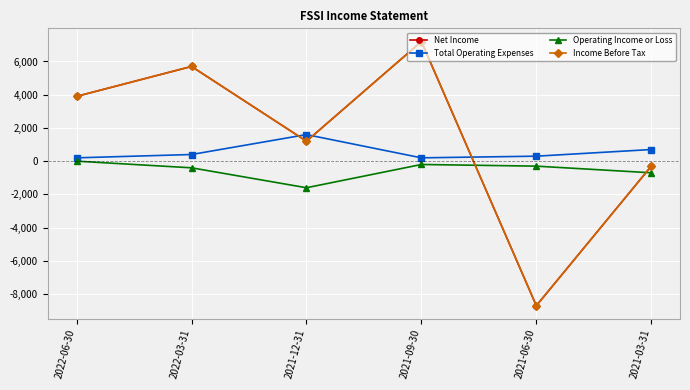

At 2022-03-31, list the series in order from smallest to largest.

Operating Income or Loss, Total Operating Expenses, Net Income, Income Before Tax